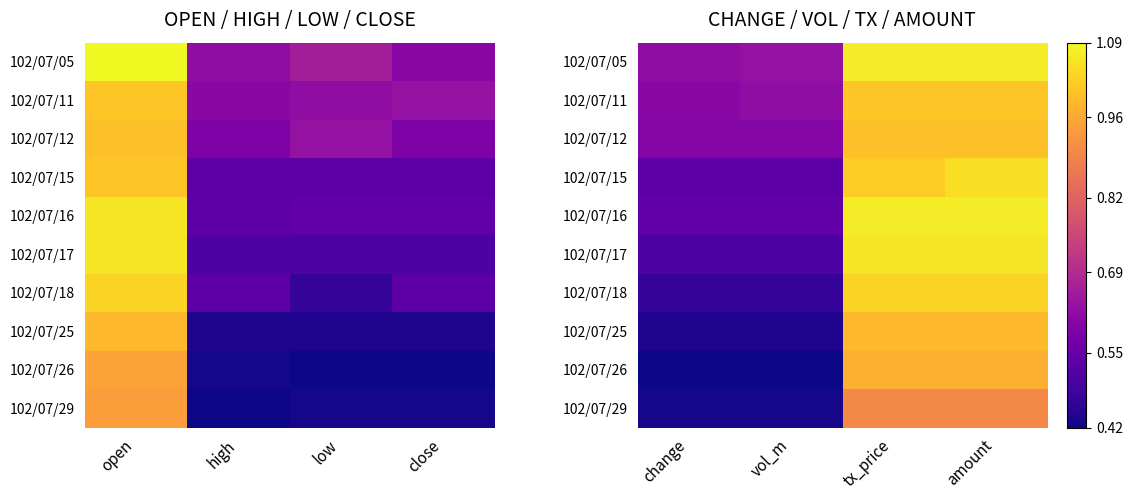

True or false: 102/07/15 has a value of 1.4 at amount.

False